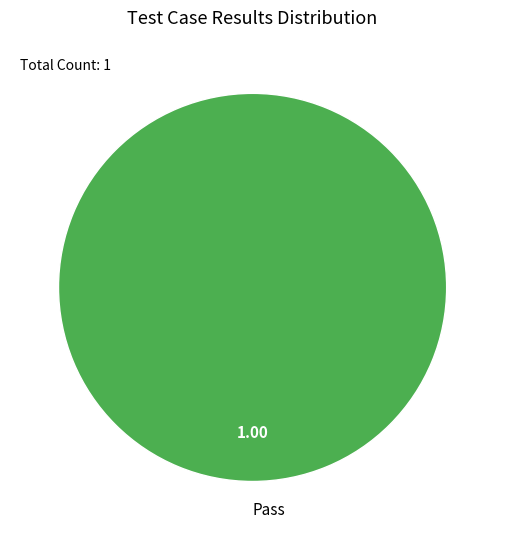

Count the number of slices in the pie.

1